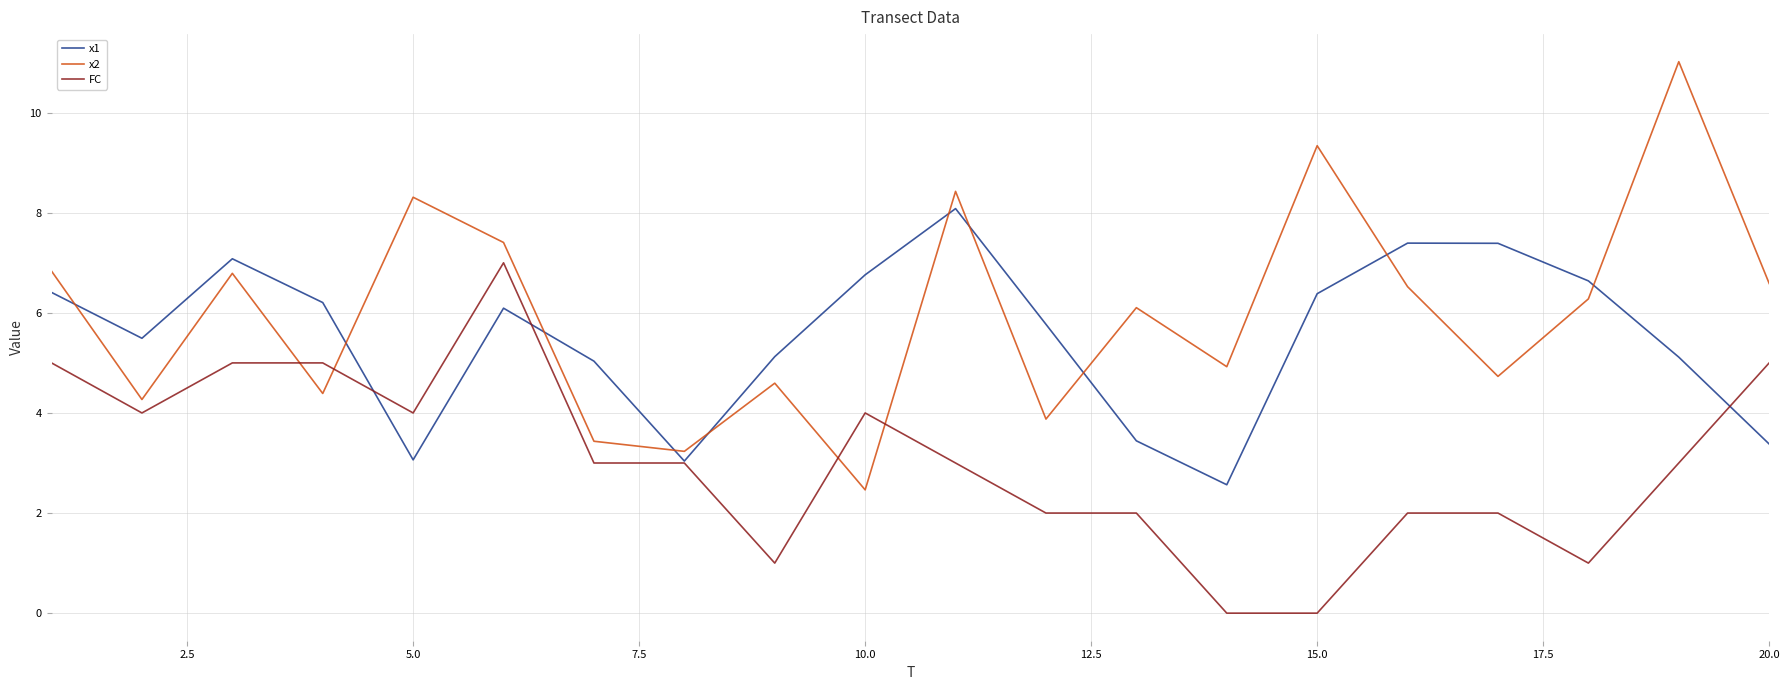

Which series ends up on top after the final intersection of x2 and x1?

x2